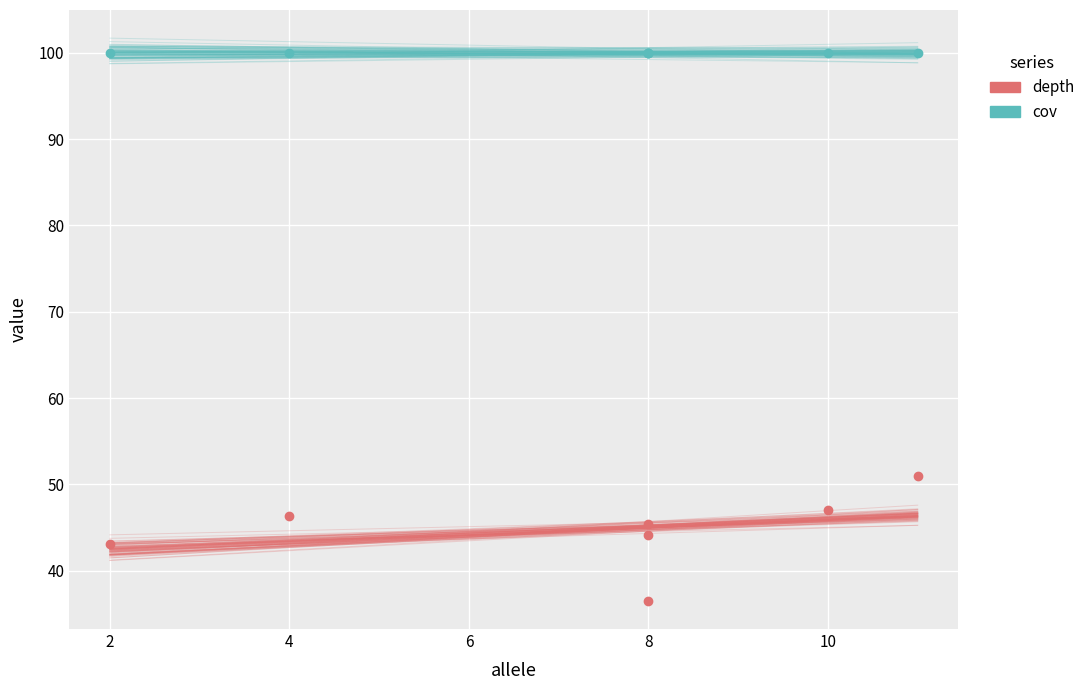

What are all the series names shown in the legend?

depth, cov